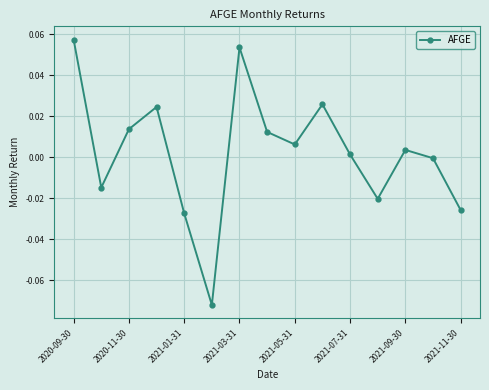

True or false: the data has more than 1 interior local peaks.

True